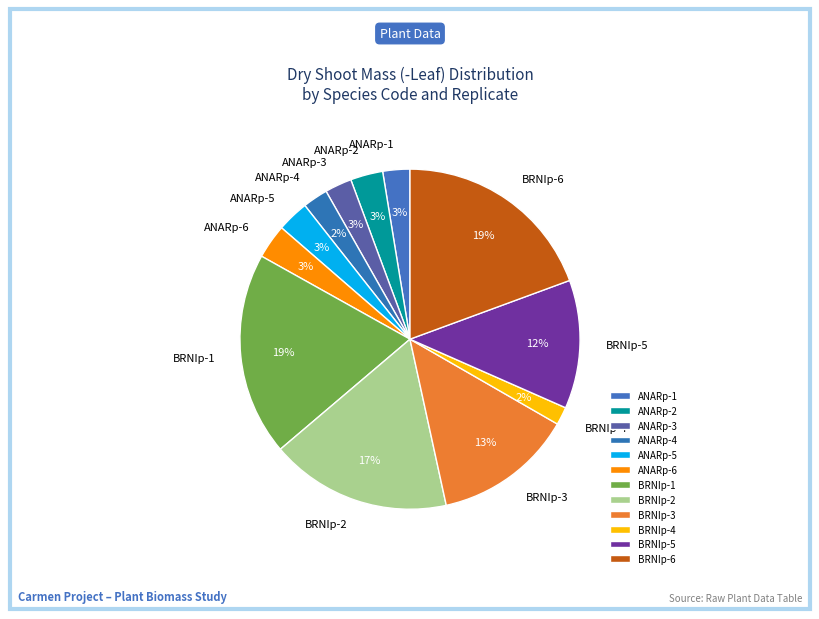

Do ANARp-4 and BRNIp-4 together represent more than half of the pie?

No